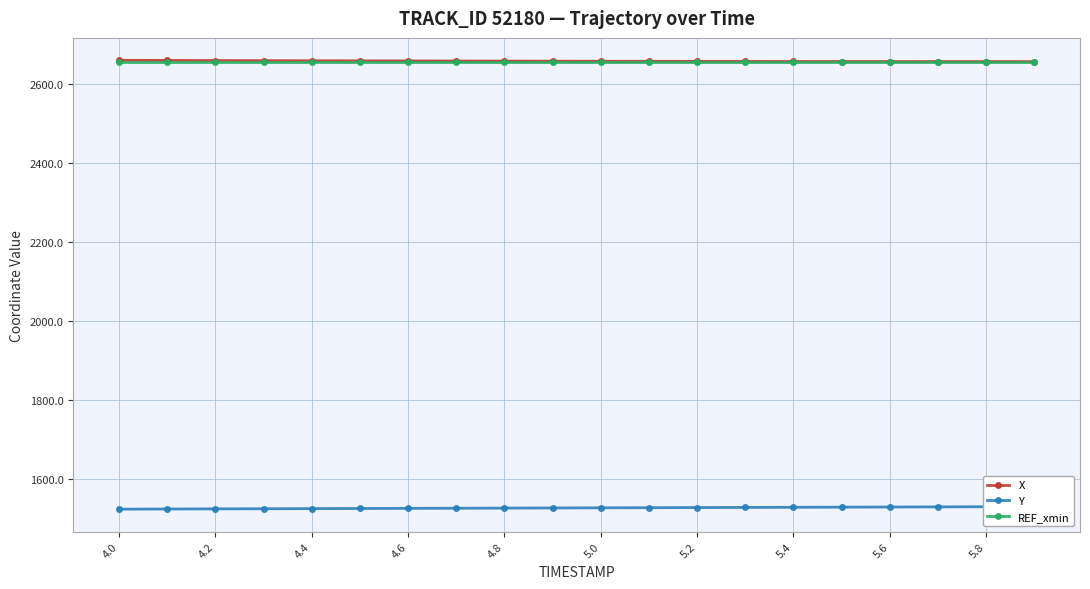

True or false: REF_xmin and X intersect in this chart.

False